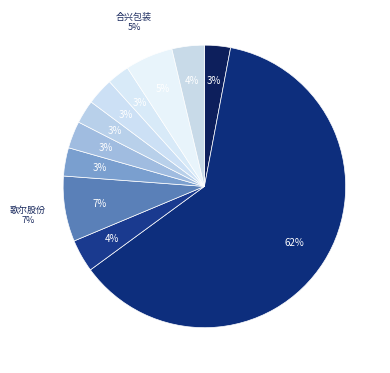

How many slices are in this pie chart?

11